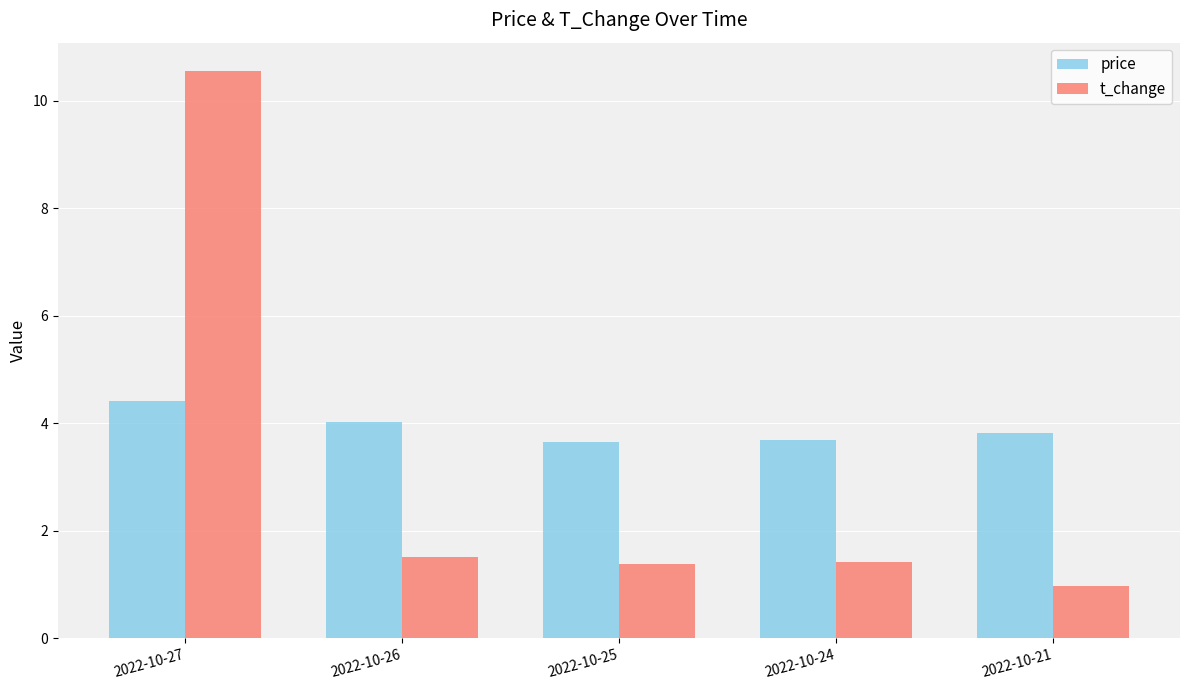

What is the average value of the t_change series?

3.2